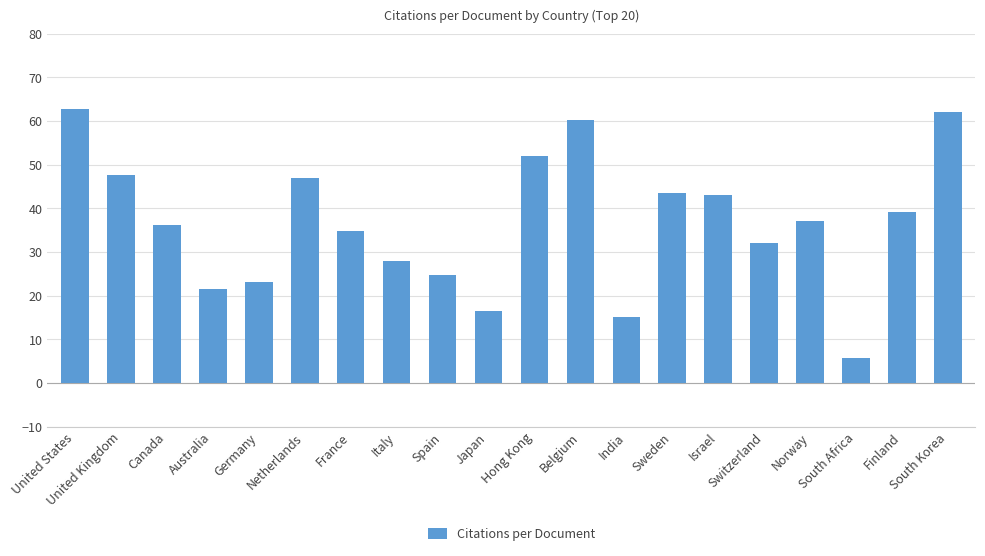

What is the minimum value shown in the chart?

5.6